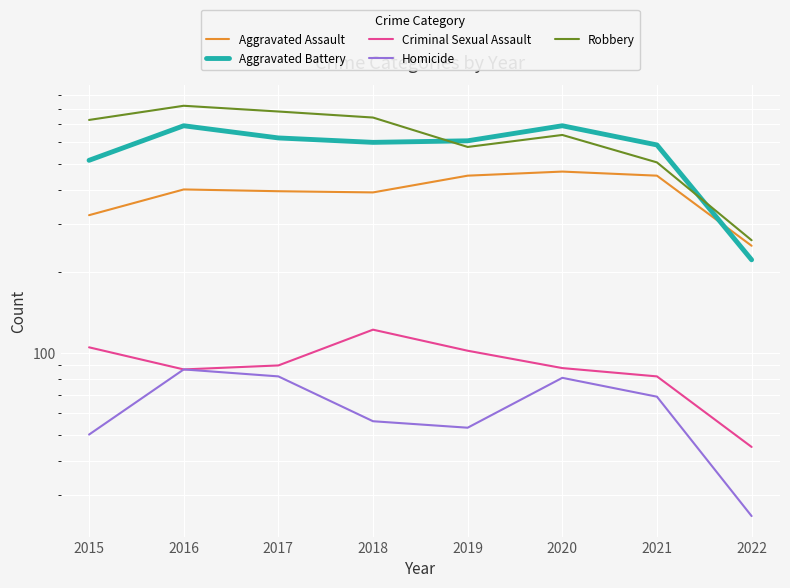

How many lines are shown in the chart?

5